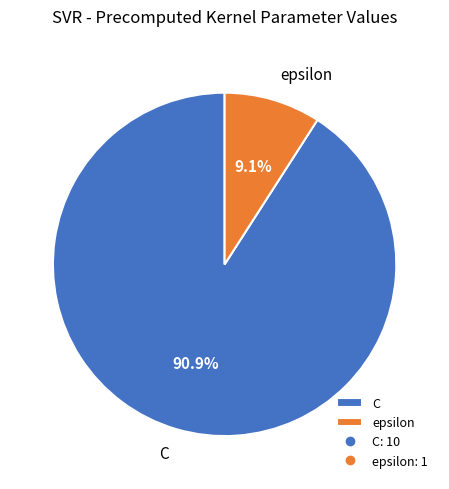

True or false: epsilon accounts for 18% of the total.

False